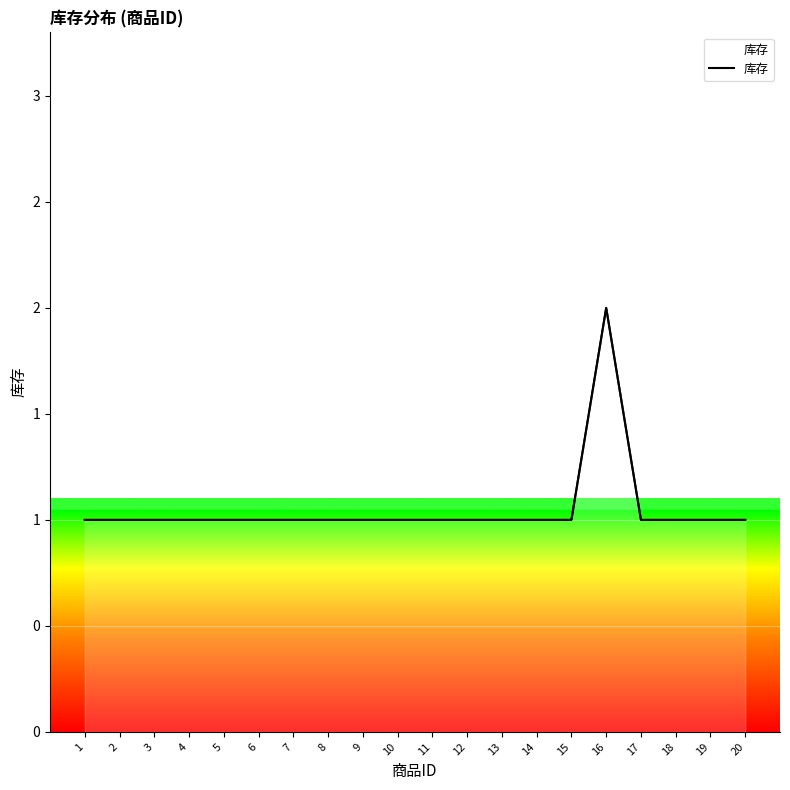

Is this an area chart (filled region under the line)?

No